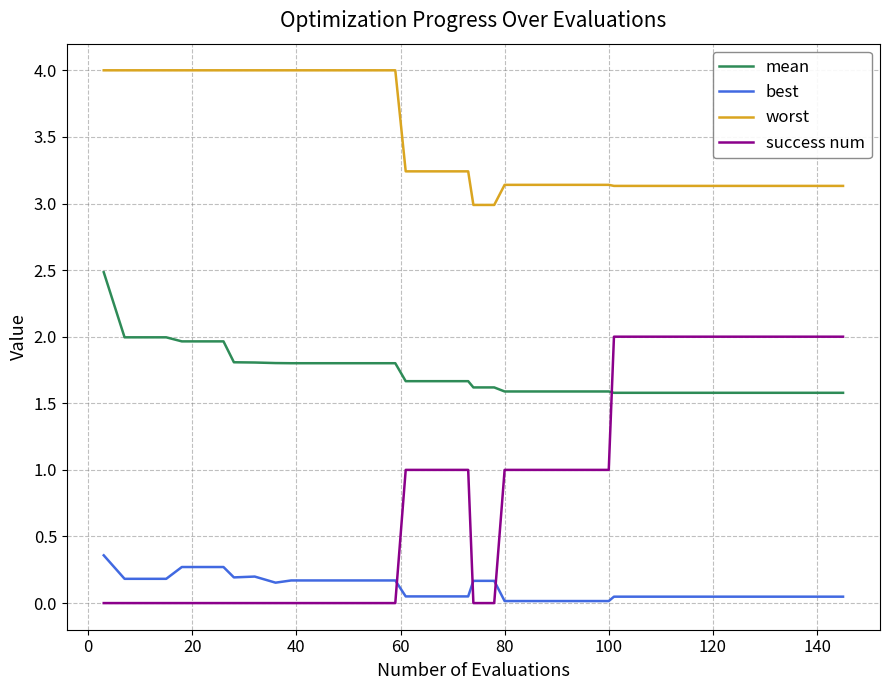

Which series has the largest total across all categories?

worst